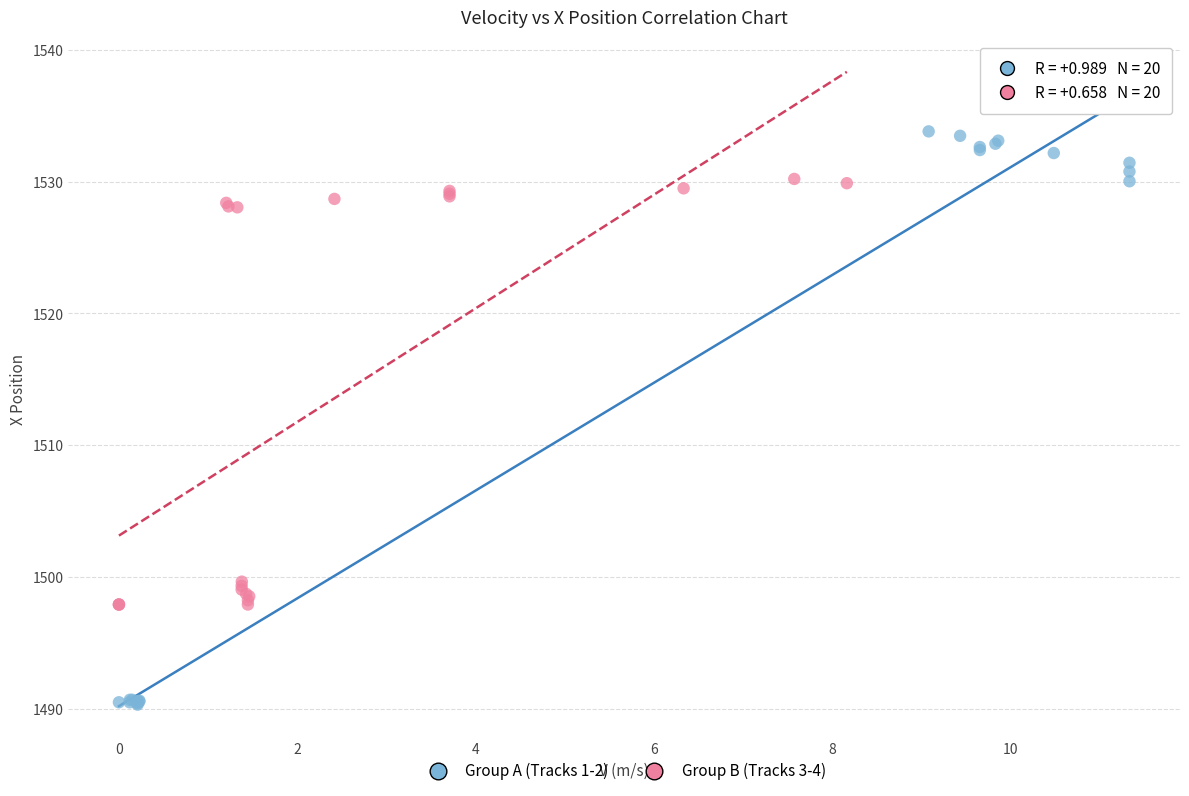

Which series contains the highest Y value?

Group A (Tracks 1-2)